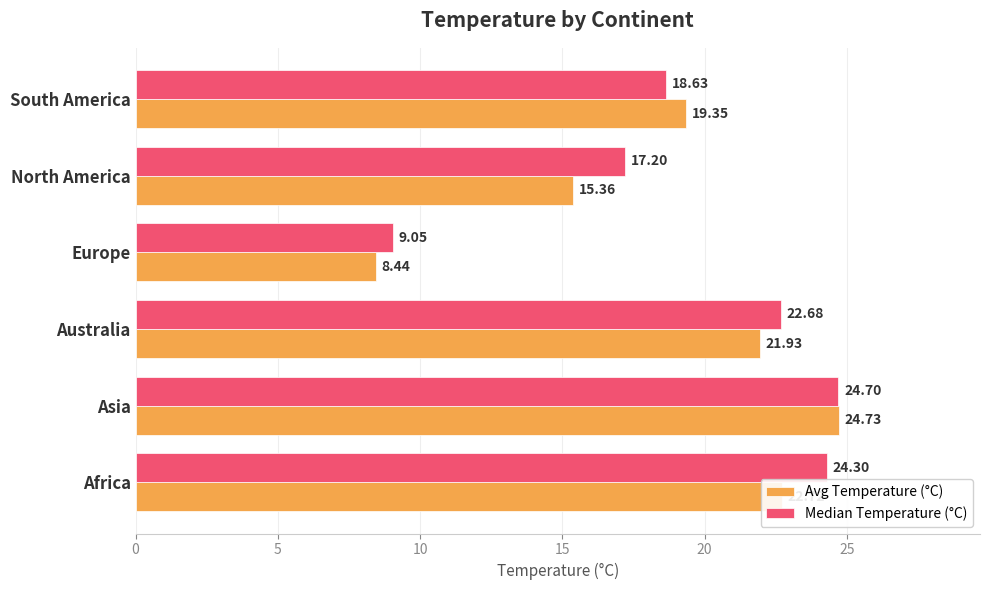

Rank the series at Africa from highest to lowest value.

Median Temperature (°C), Avg Temperature (°C)